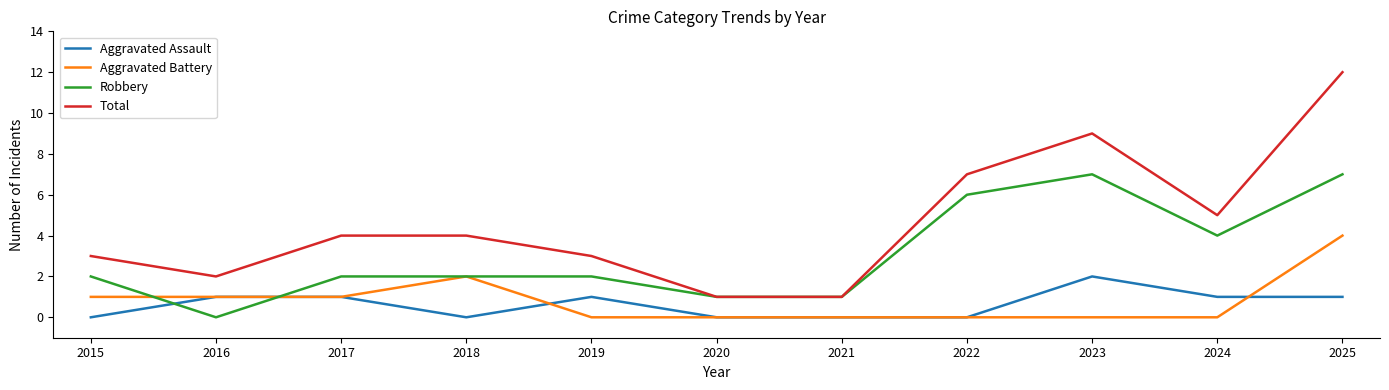

What is the maximum value for Robbery?

7